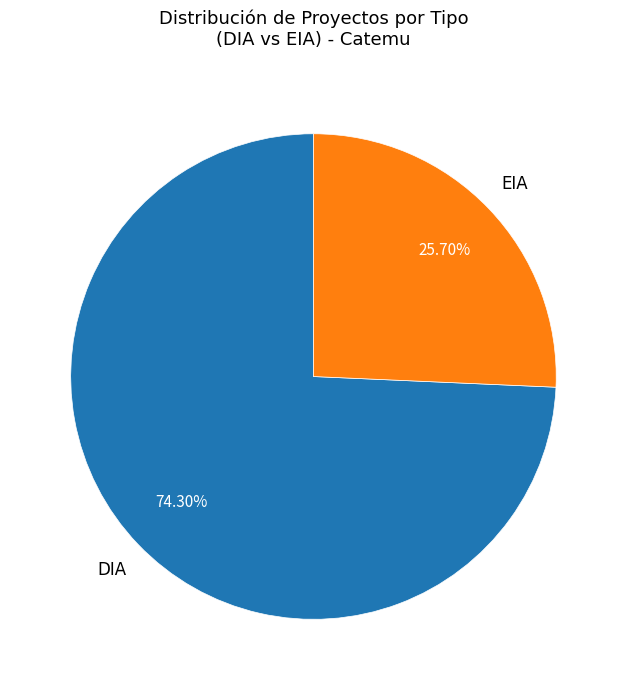

To the nearest percent, what percentage of the pie is DIA?

74%